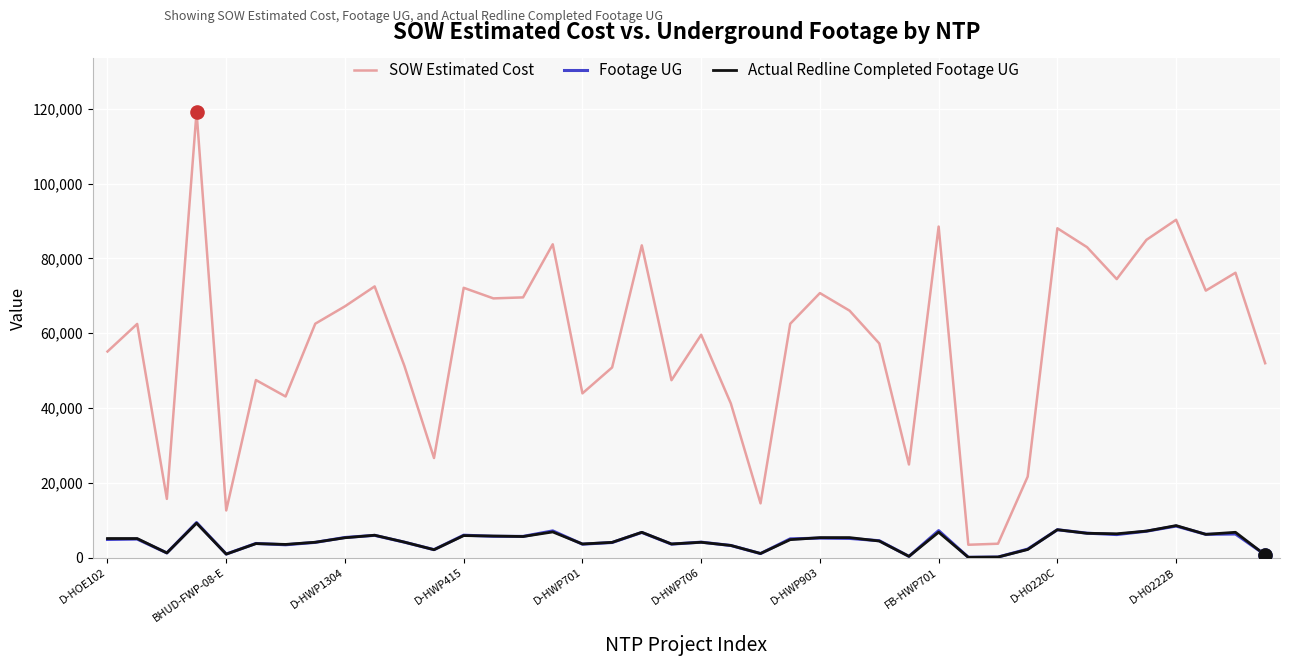

Which series has the largest total across all categories?

SOW Estimated Cost